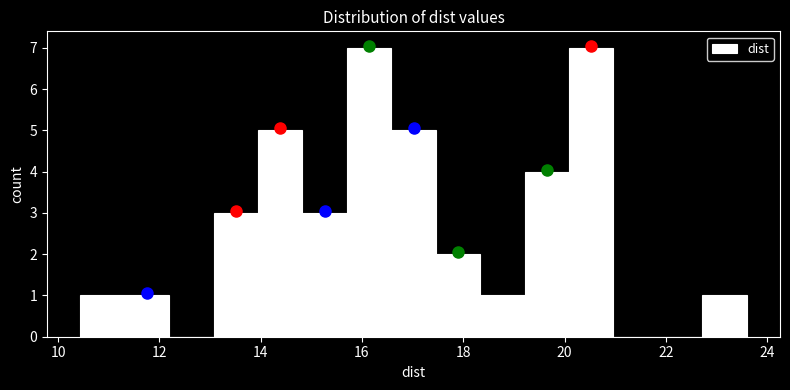

How tall is the bar that spans 11.4 to 12.2 on the x-axis? Neither the bar edges nor the heights are printed on the chart, so give them approximately, as read against the axes.

1